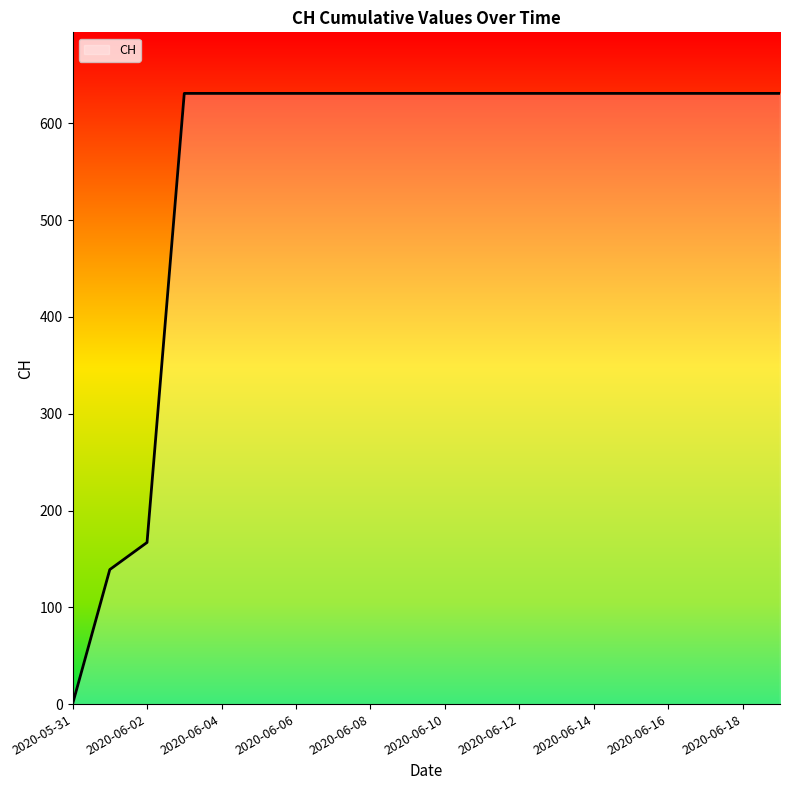

What is the difference between the maximum and minimum values?

631